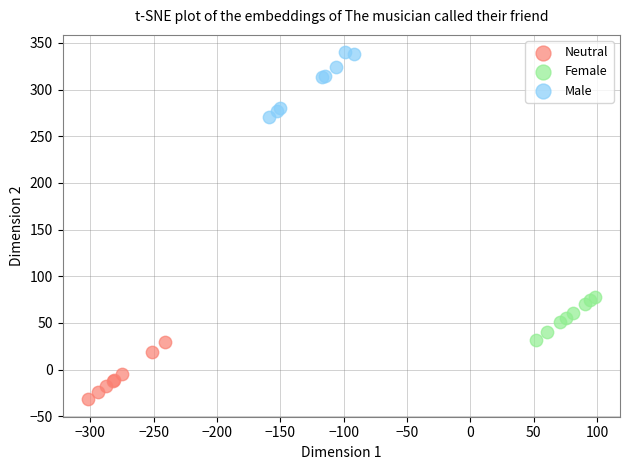

What are all the series names shown in the legend?

Neutral, Female, Male